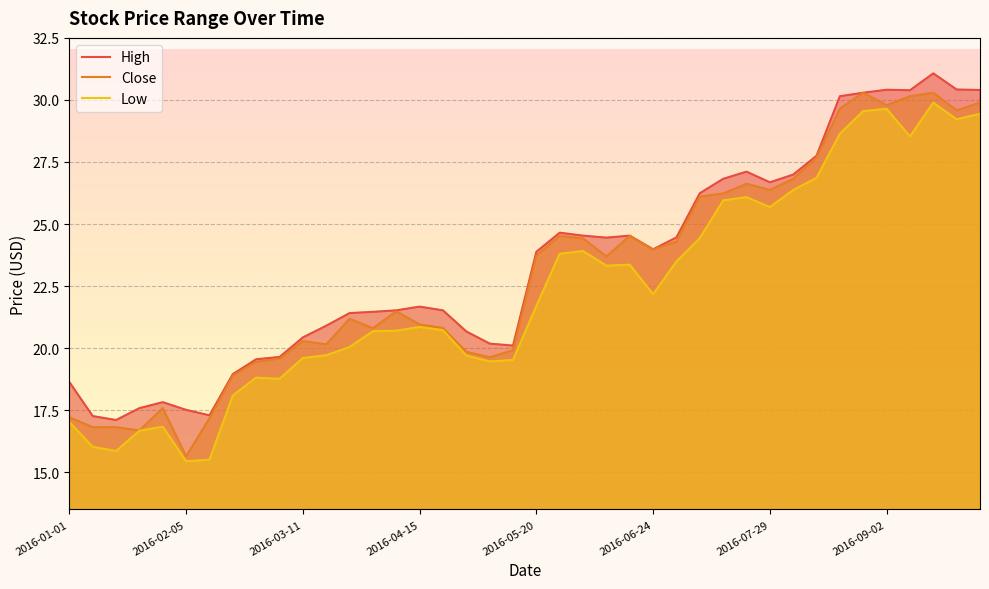

Which series changed the most between 14 and 37?

High